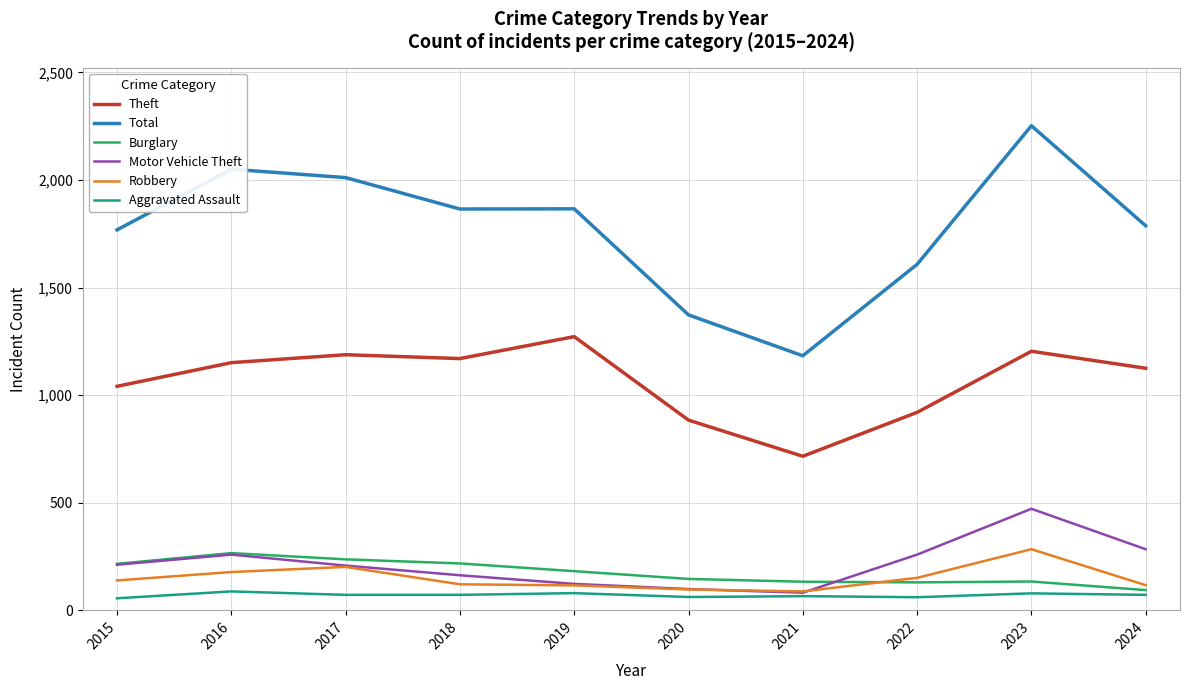

Between 2022 and 2023, which series saw the biggest shift?

Total